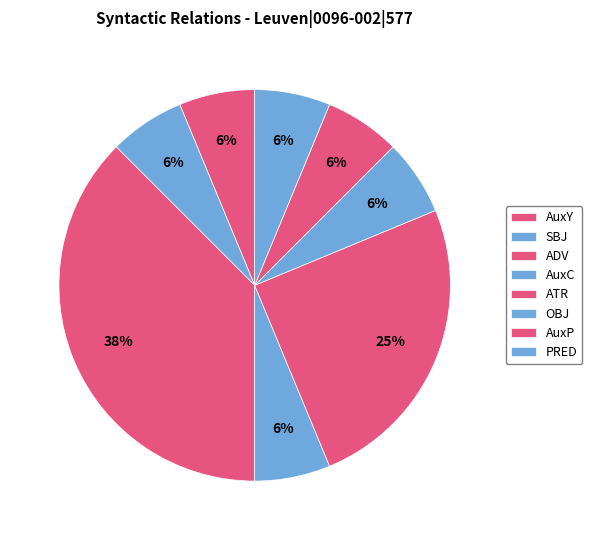

Is AuxP the majority of the pie?

No